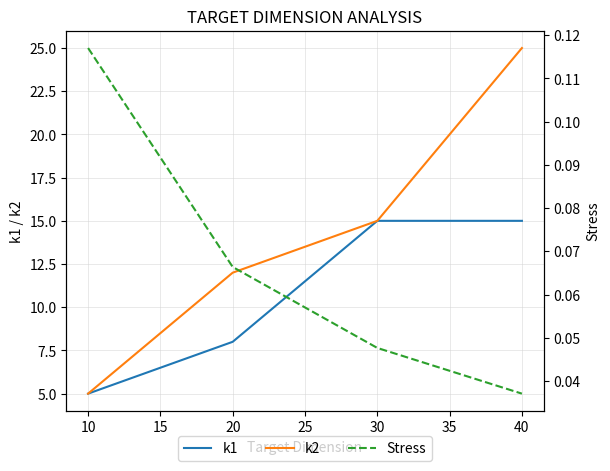

The value of k2 at 30 is 15. True or false?

True